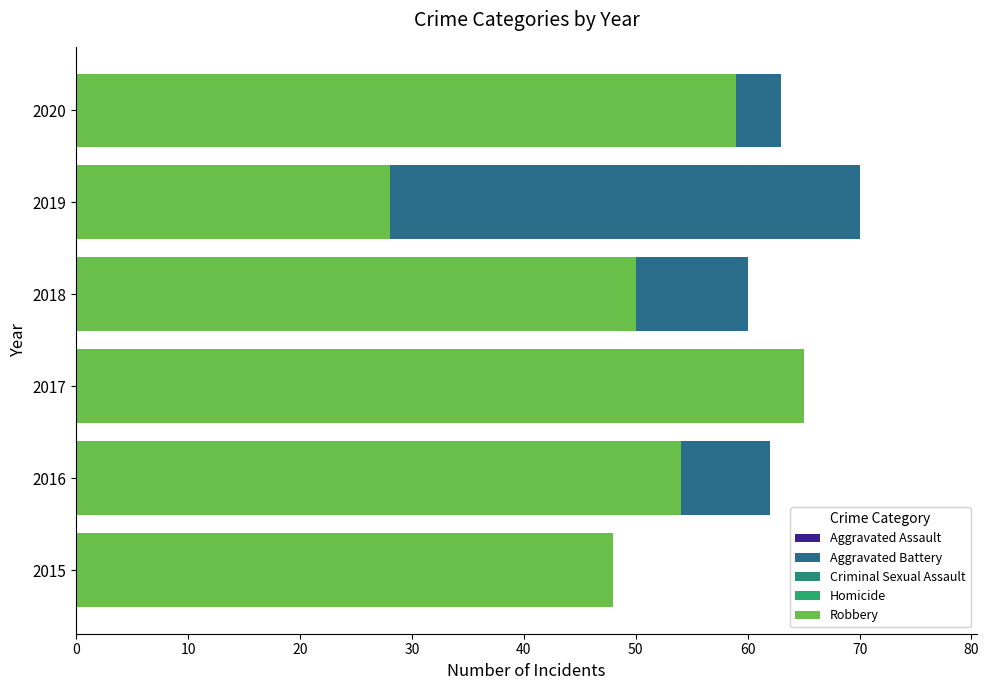

True or false: Aggravated Battery has a value of 63 at 2020.

True